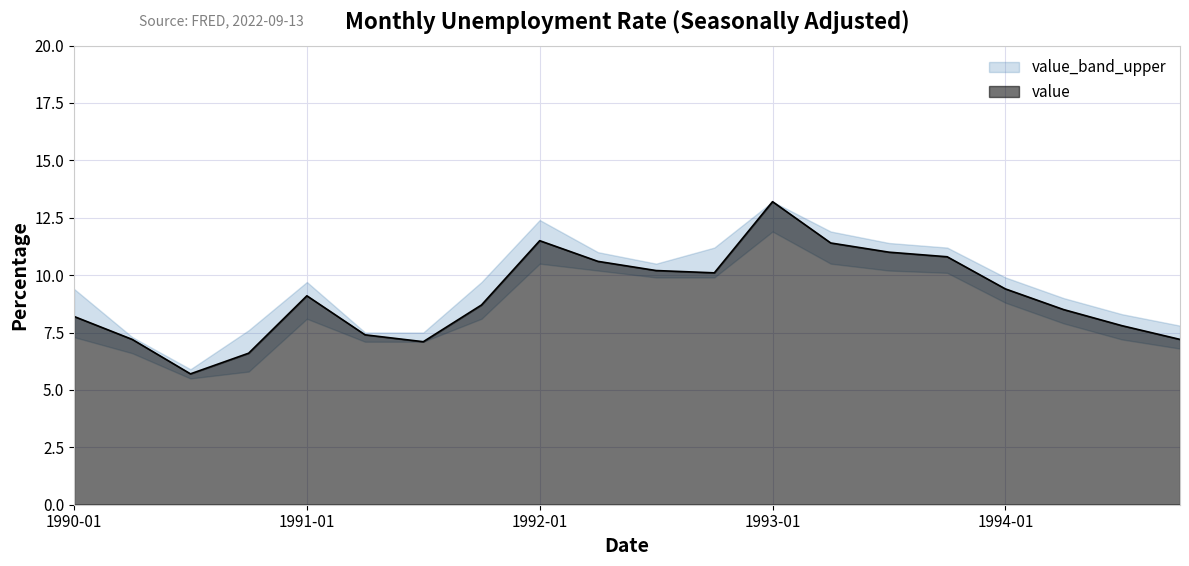

What is the smallest value displayed?

5.5